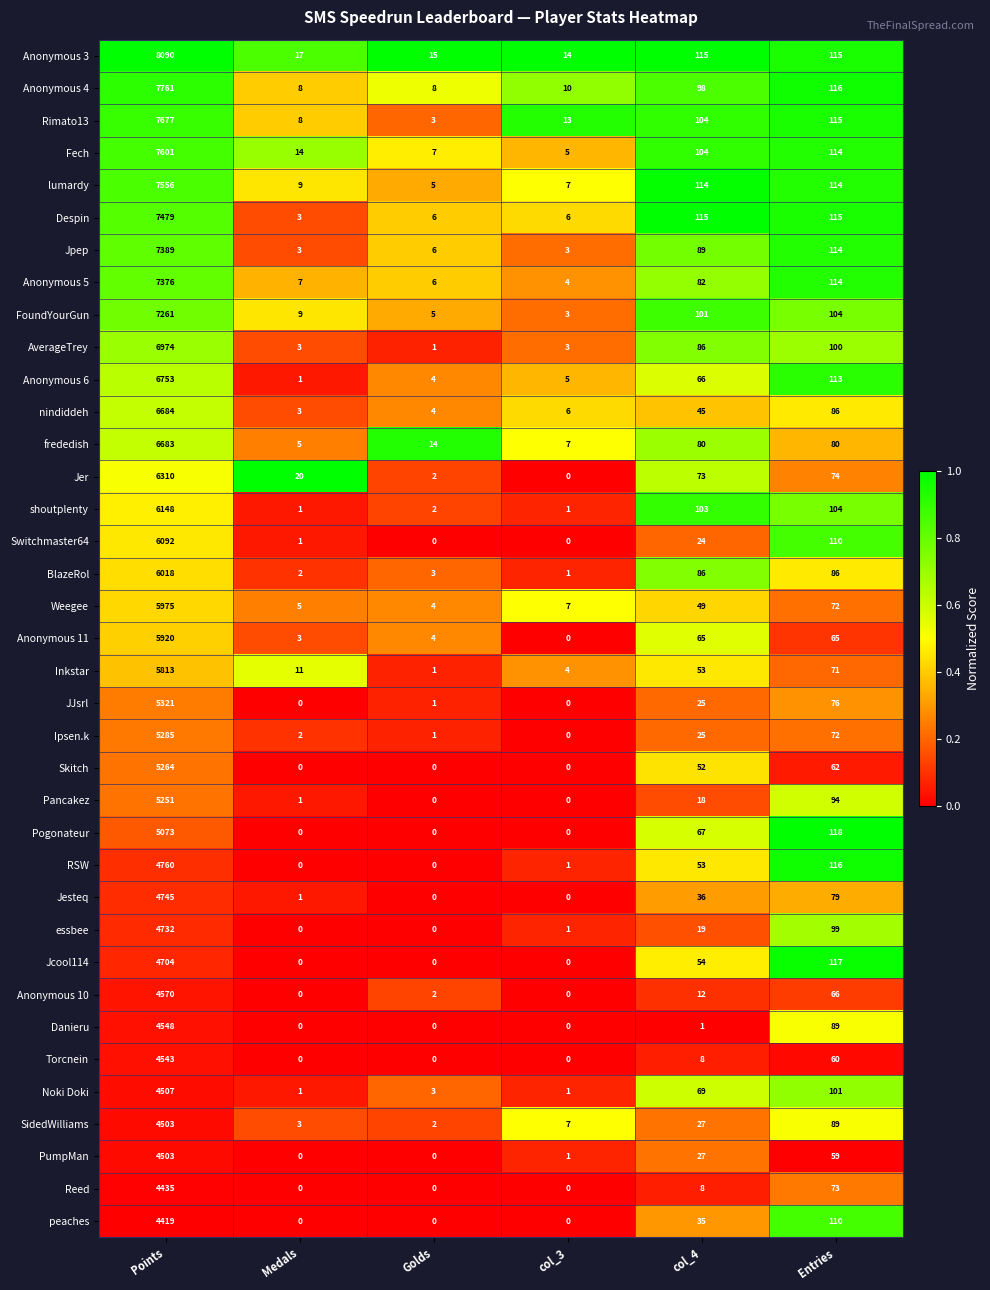

Which series has the widest spread of values?

Anonymous 3